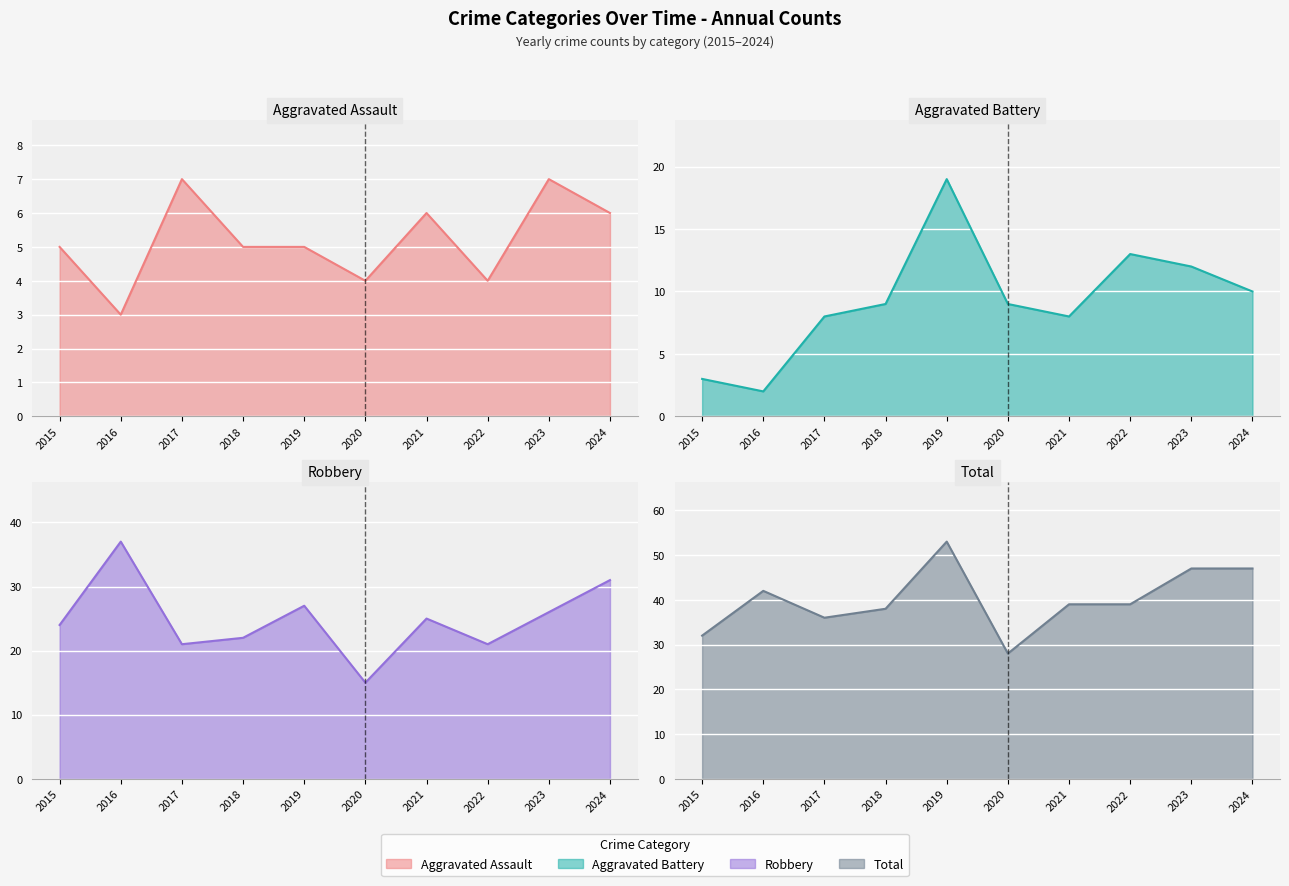

What is the minimum value shown in the chart?

2